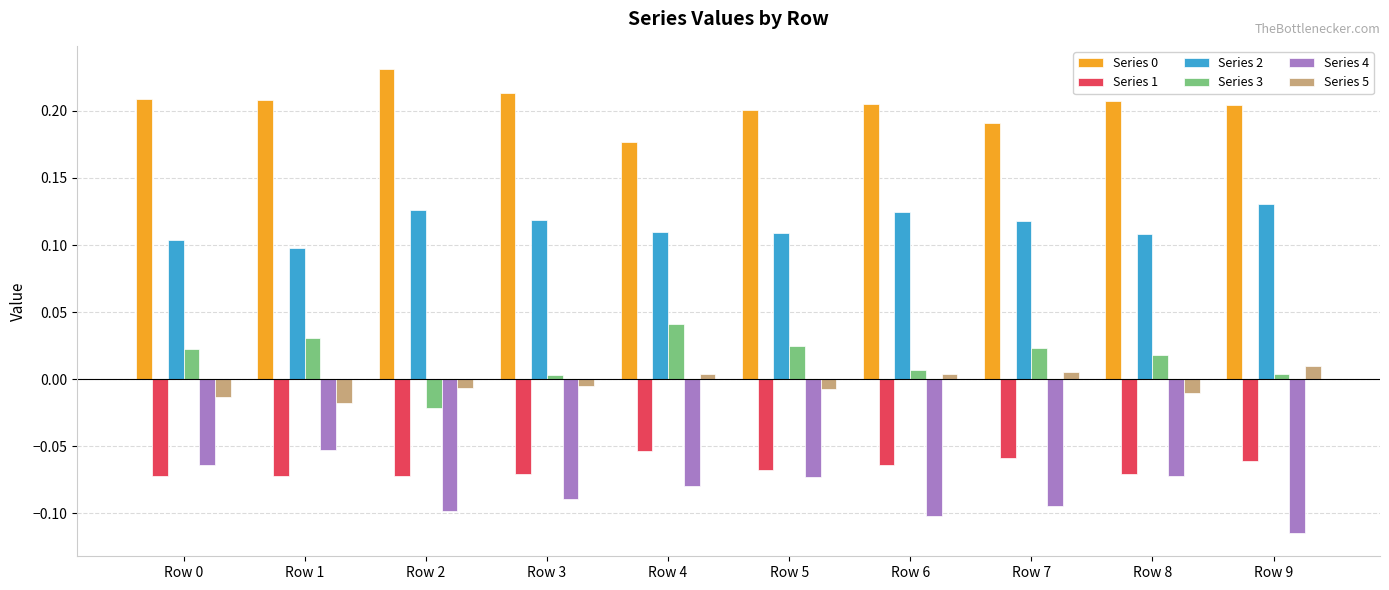

Is the value of Series 1 at Row 0 greater than the value of Series 2 at Row 2?

No